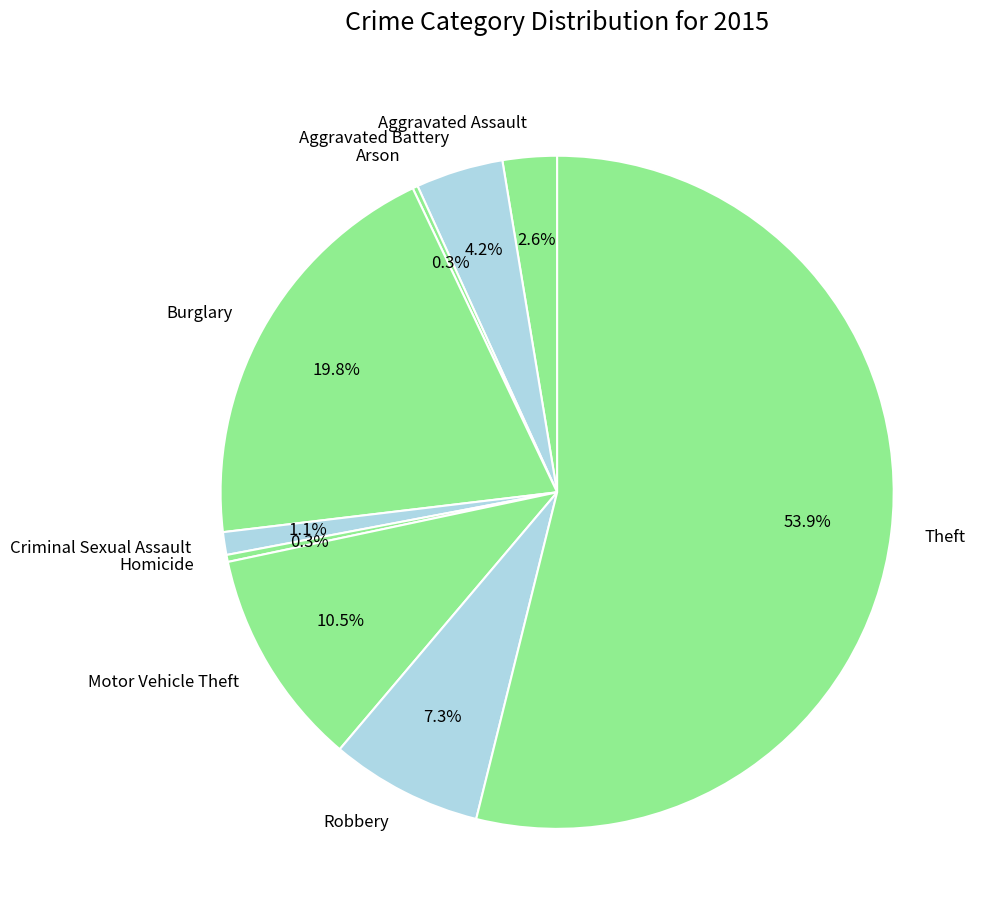

Which category accounts for the majority?

Theft